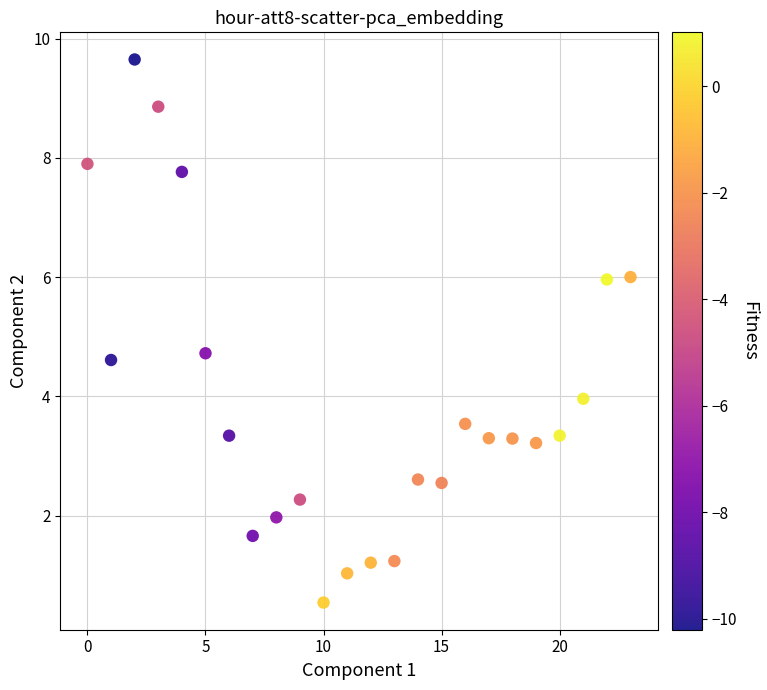

What Y value in the scatter plot is closest to 5?

4.7